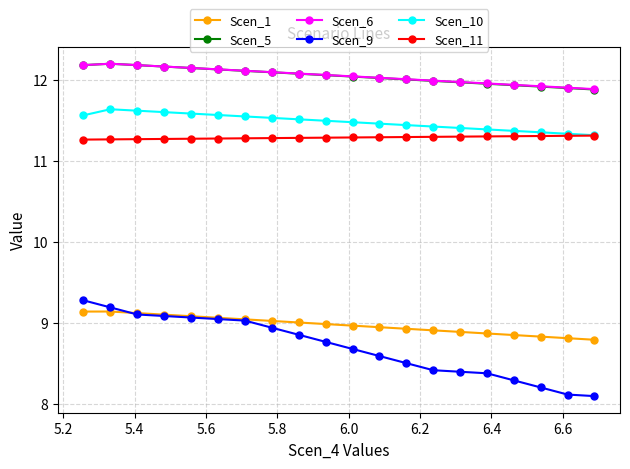

What is the highest value of the Scen_11 series?

11.3